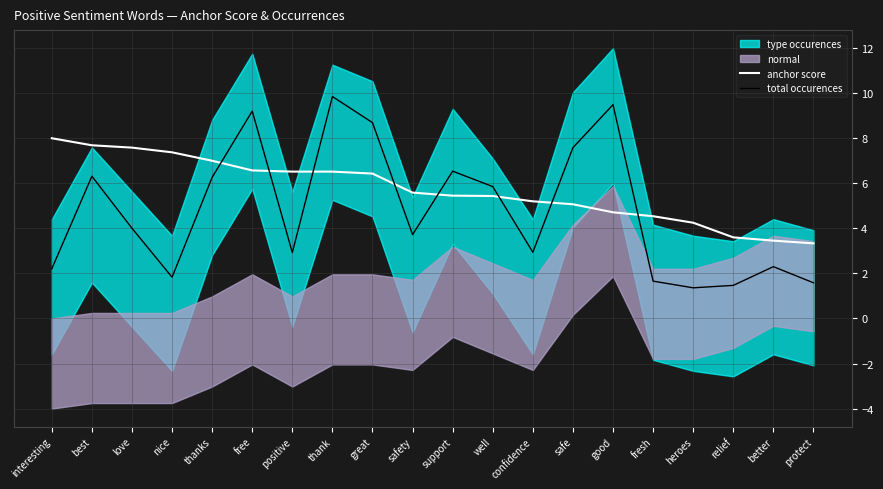

True or false: total occurences has a value of 4.2 at thanks.

False